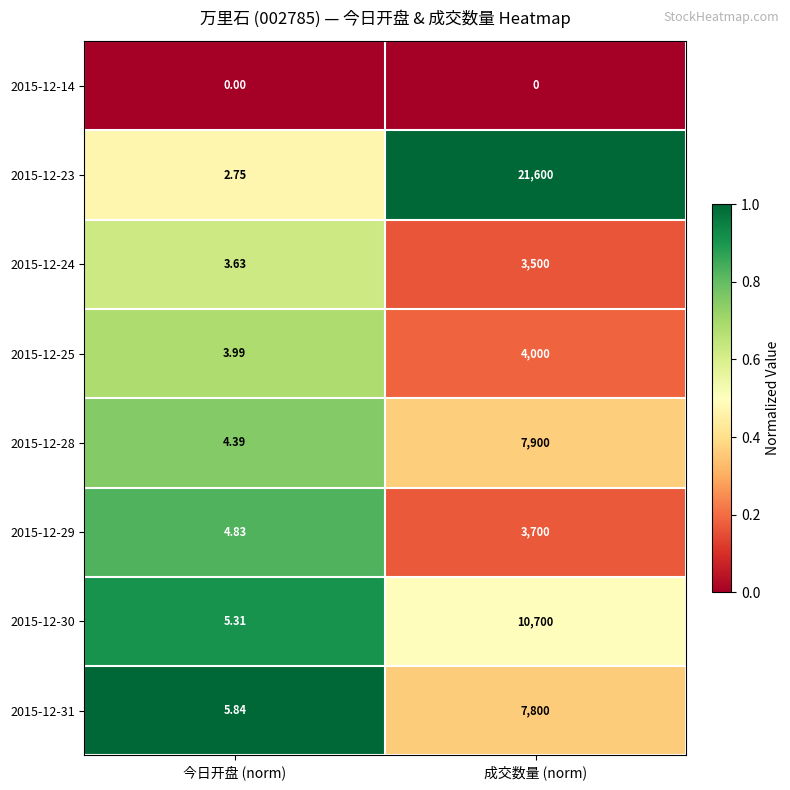

Where is 2015-12-24 nearest to the value 1751?

今日开盘 (norm)